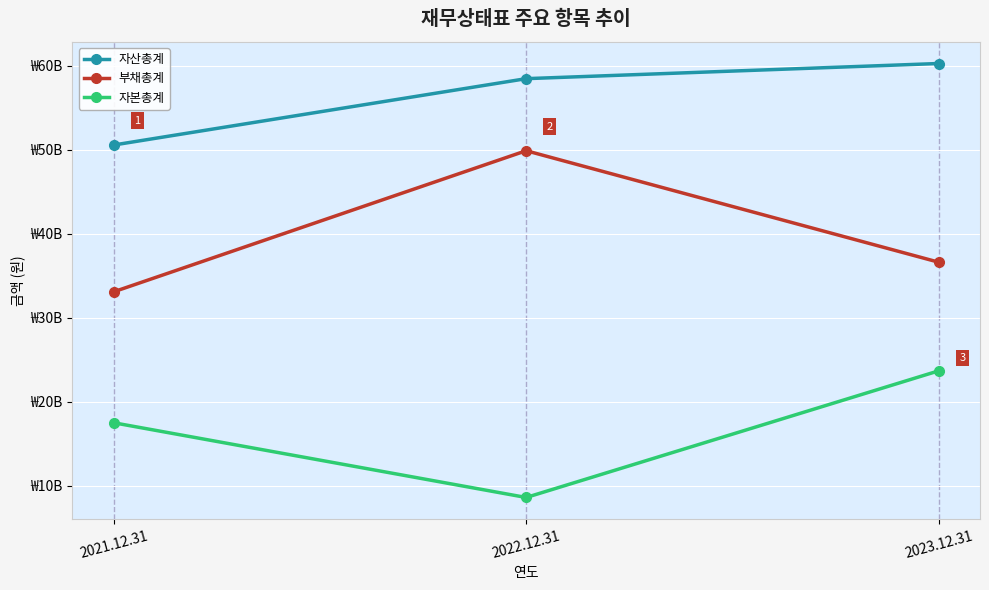

Which series changed the most between 2021.12.31 and 2023.12.31?

자산총계